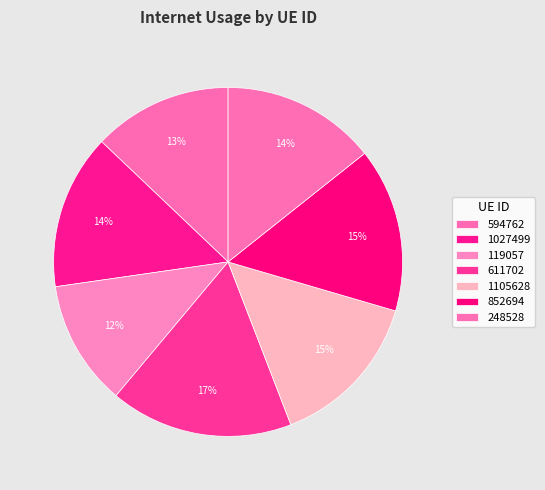

Between 852694 and 1027499, which is larger?

852694